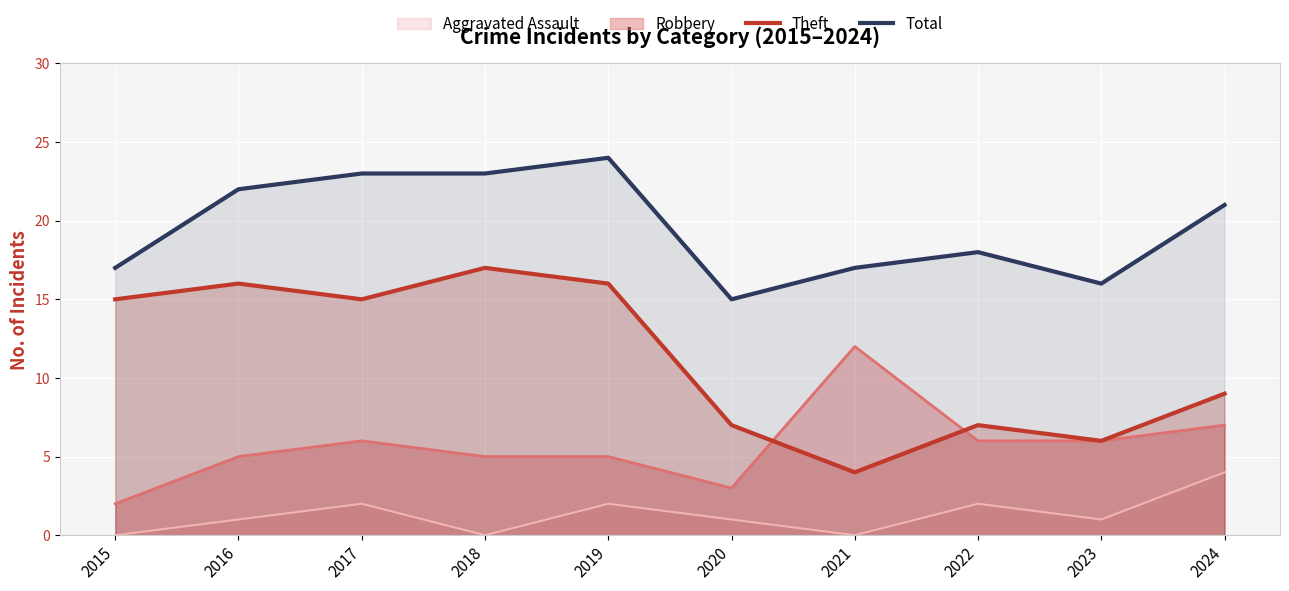

What is the spread (max minus min) of values at 2024?

17